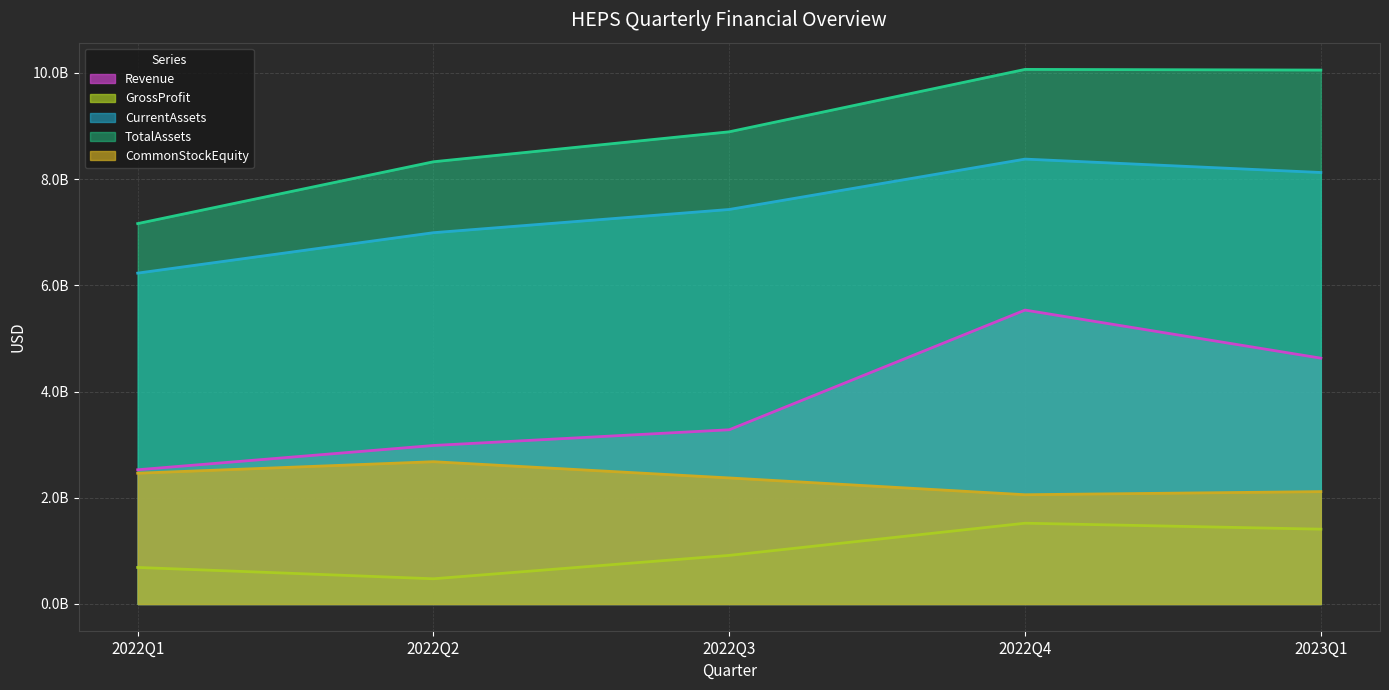

Which label corresponds to the largest value in the chart?

2022Q4